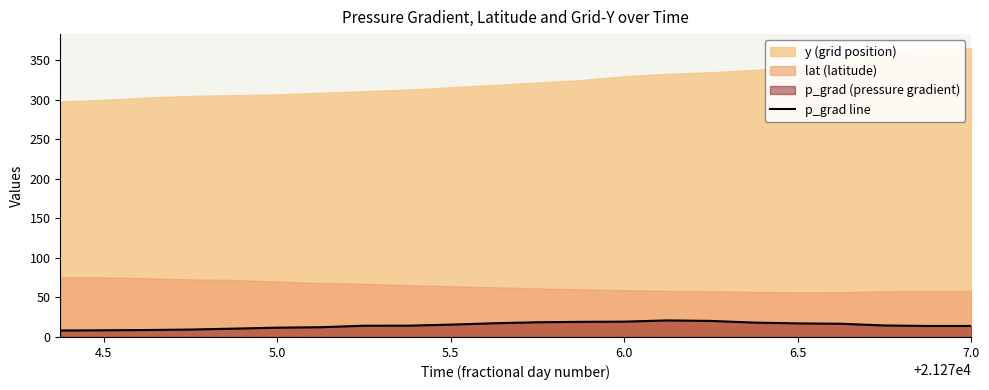

What is the lowest value of the p_grad line series?

8.2